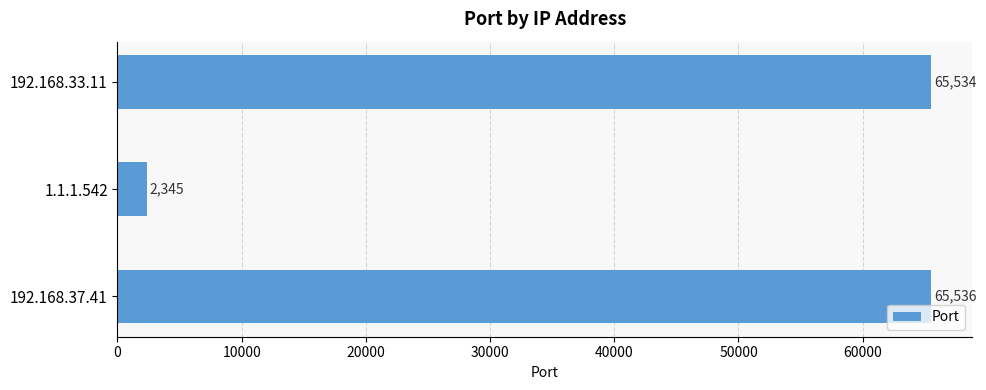

Where is the data nearest to the value 33940?

192.168.33.11